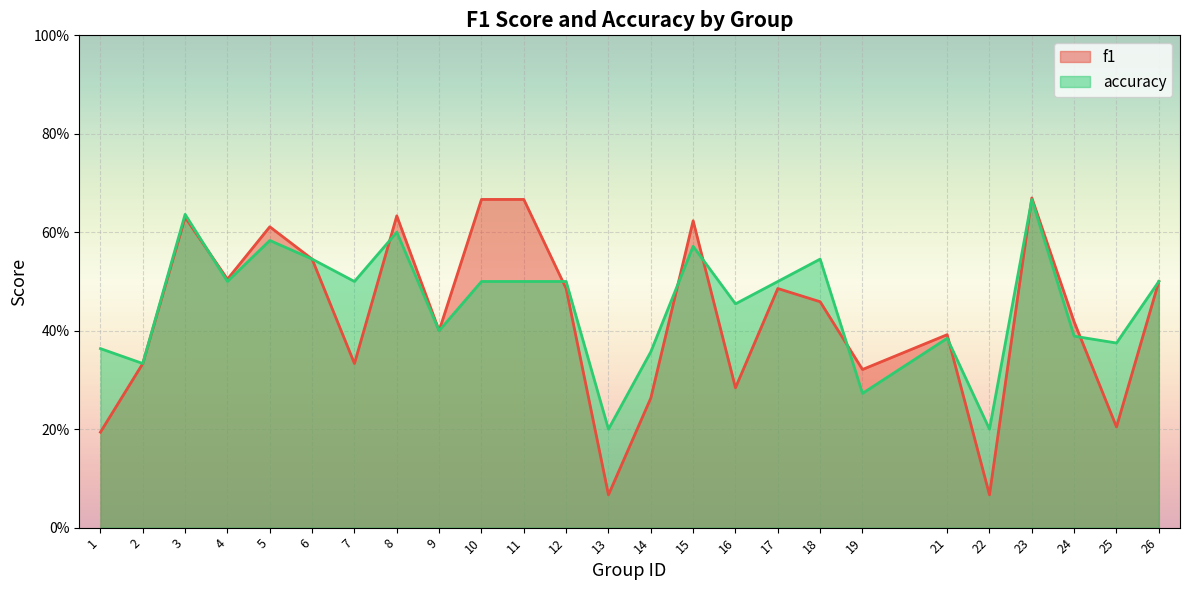

What is the smallest value displayed?

0.1